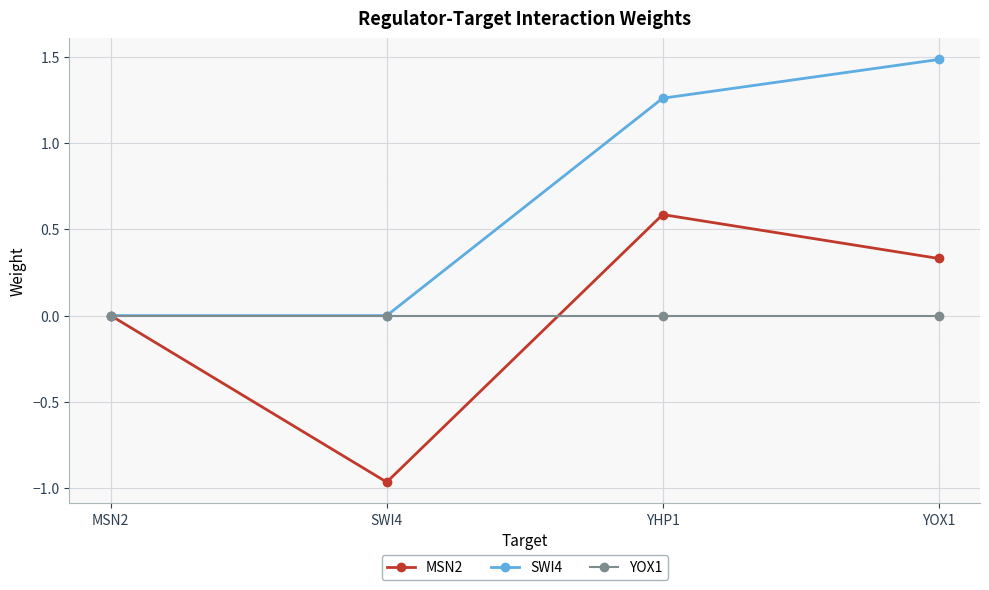

Where is the first local maximum for MSN2?

YHP1